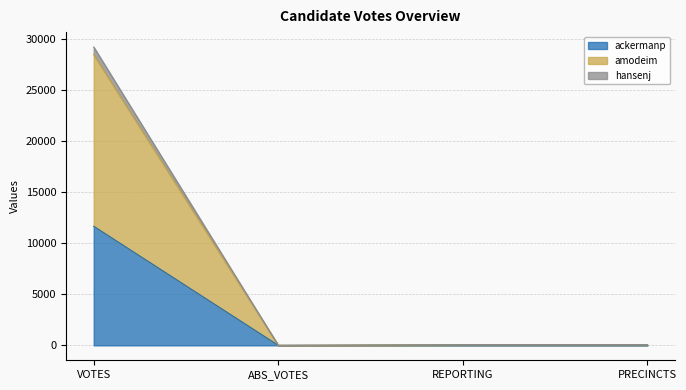

What is the total value across all series at PRECINCTS?

72